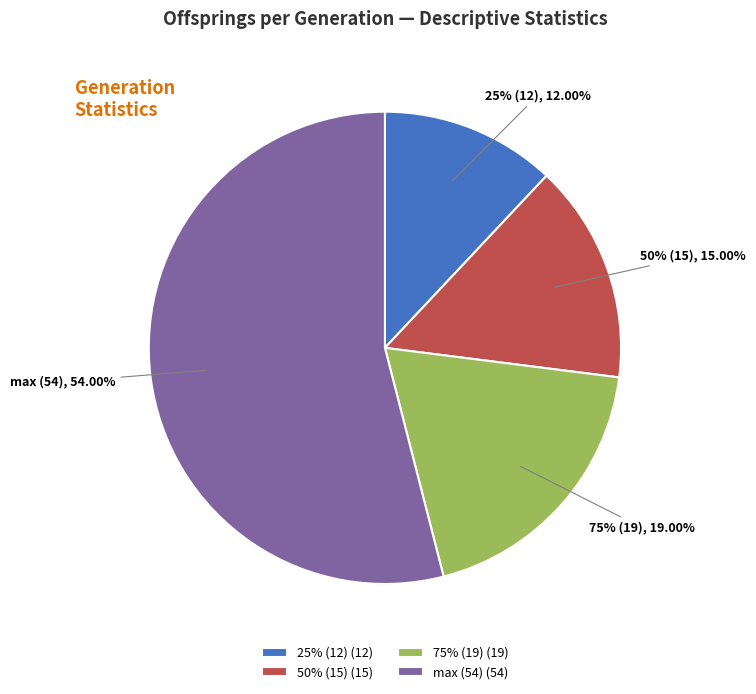

Between std and max, which is larger?

max